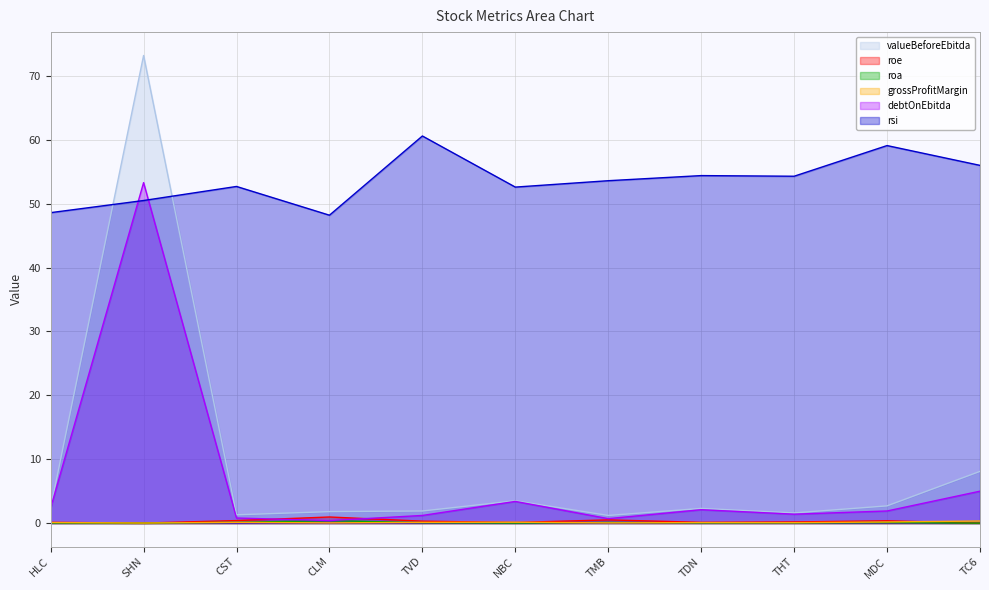

At which category is the sum across all series the highest?

SHN